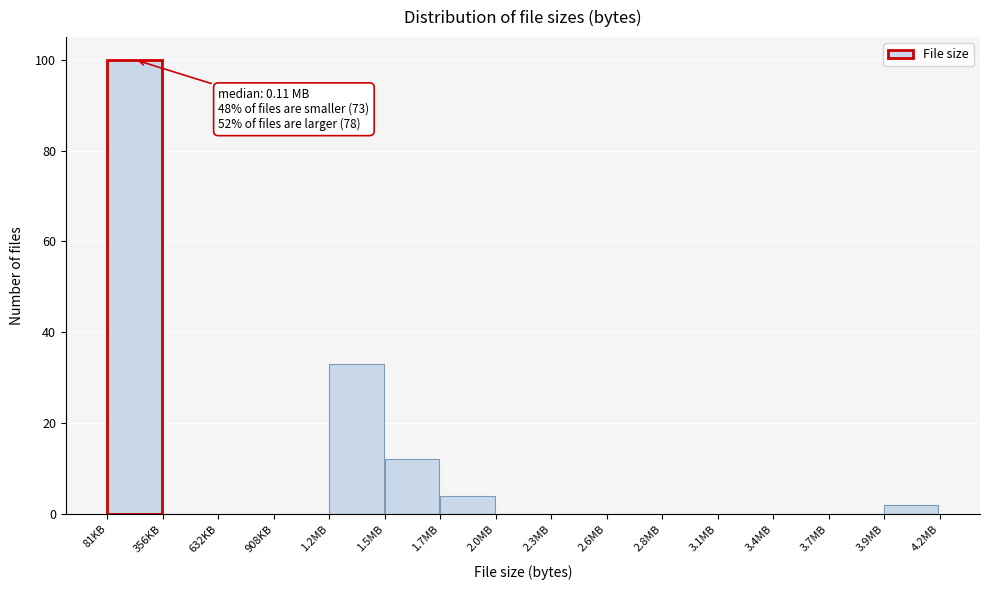

Reading left to right, extract all data points from this chart.

81KB=100	356KB=0	632KB=0	908KB=0	1.2MB=33	1.5MB=12	1.7MB=4	2.0MB=0	2.3MB=0	2.6MB=0	2.8MB=0	3.1MB=0	3.4MB=0	3.7MB=0	3.9MB=2